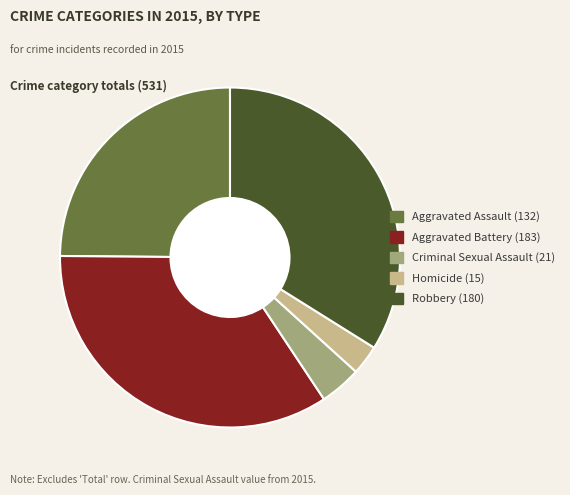

True or false: Aggravated Assault accounts for 19% of the total.

False